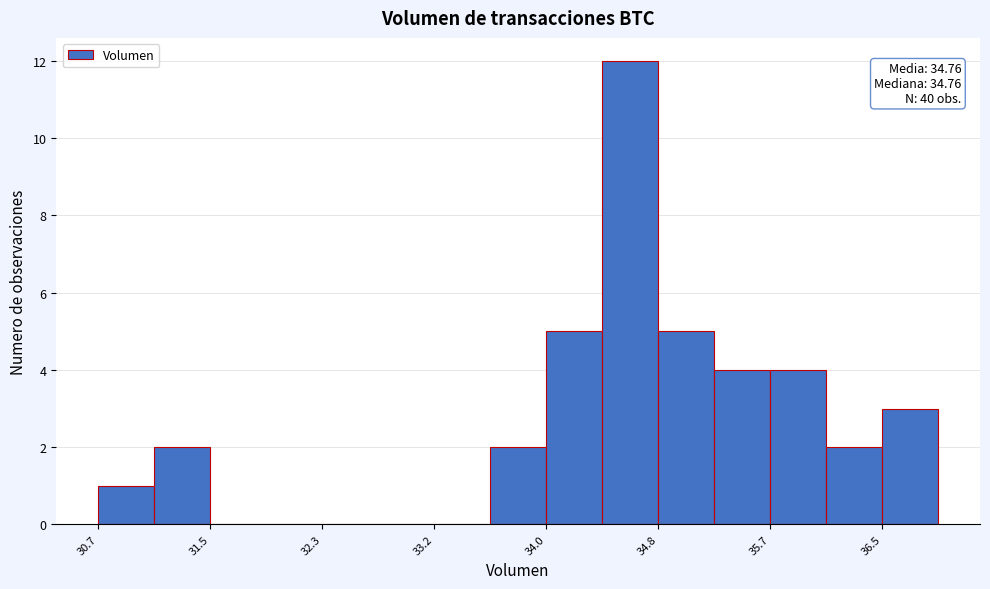

Which range on the x-axis has the tallest bar?

34.4 to 34.8